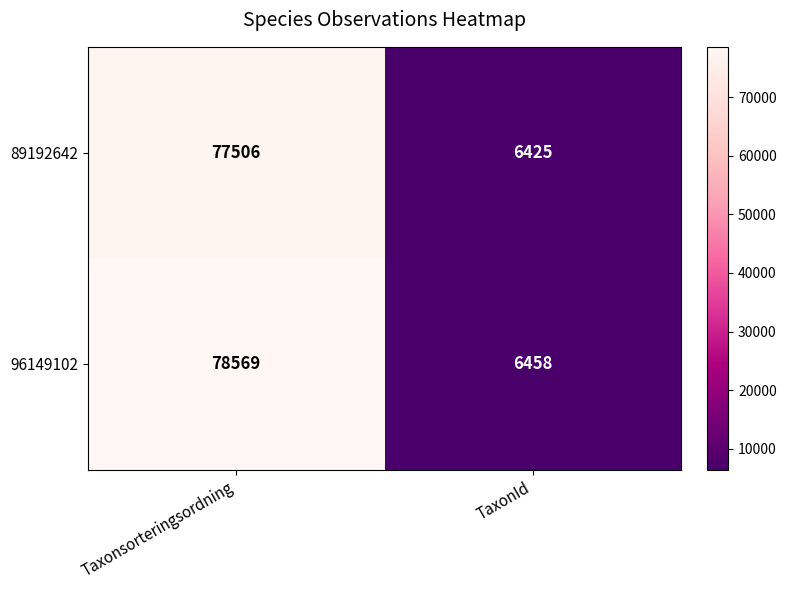

What is the greatest value displayed?

78569